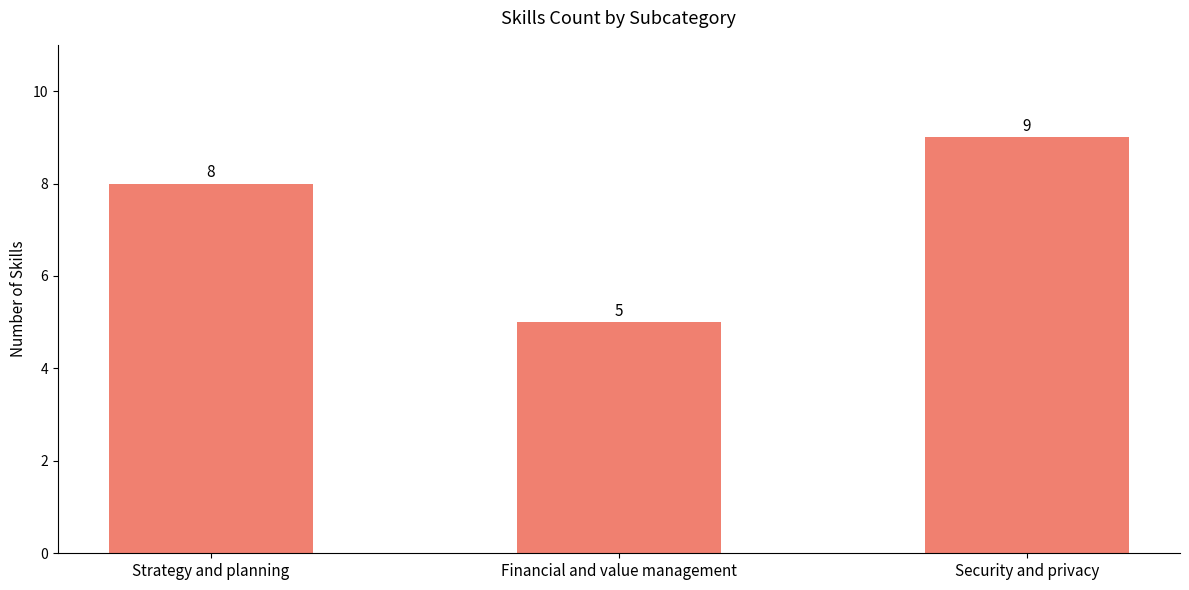

List the labels in order of value, smallest first.

Financial and value management, Strategy and planning, Security and privacy